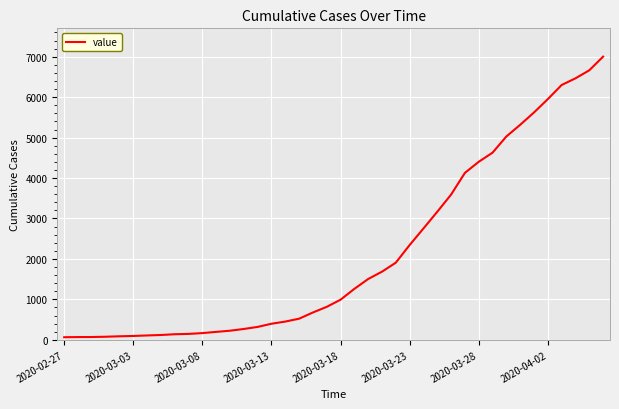

What is the greatest value displayed?

7002